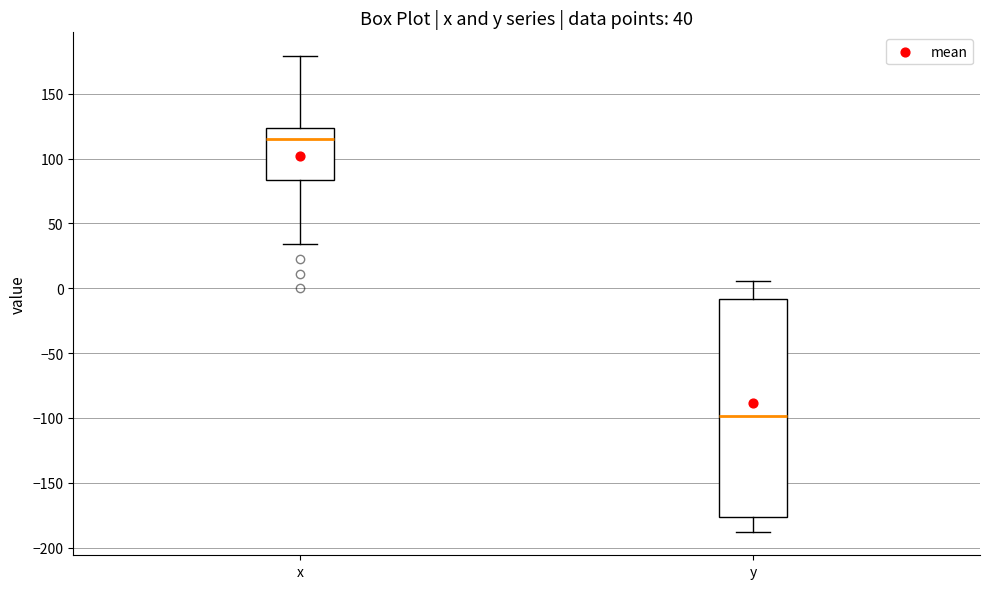

Which box has the lowest median line?

y